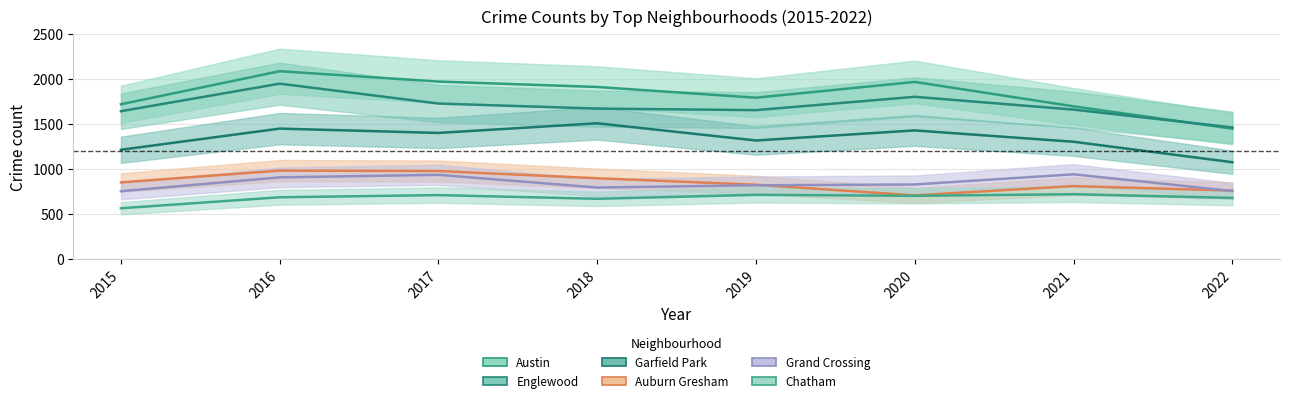

How many interior local valleys does the Chatham series have?

2